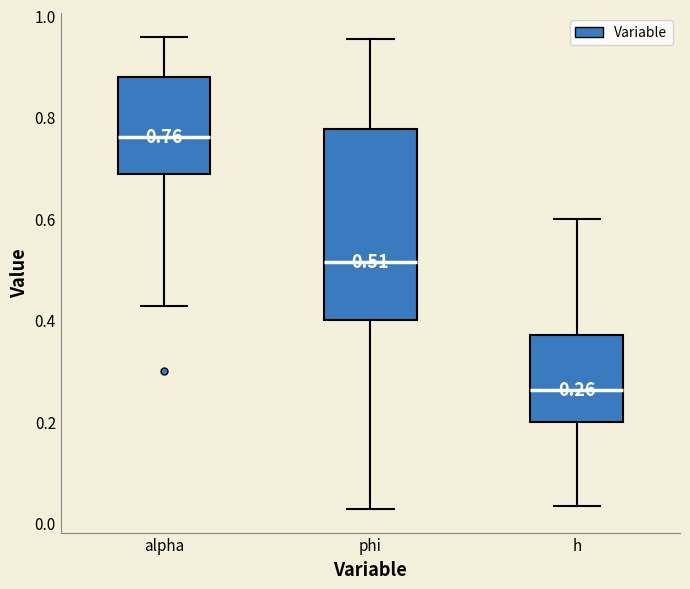

Which box is the tallest, from its lower edge to its upper edge?

phi